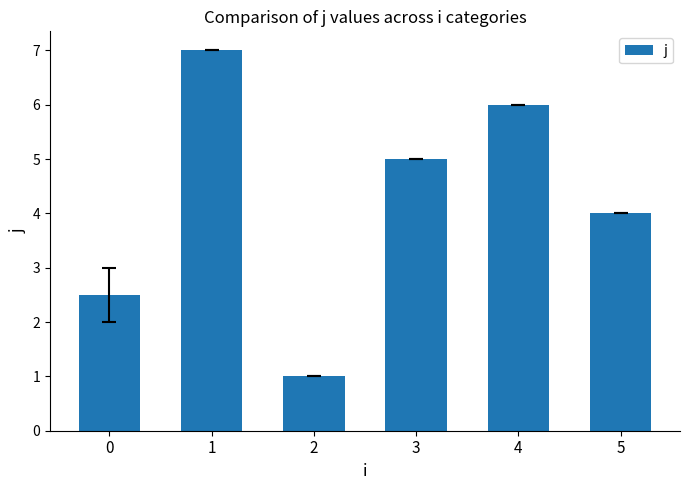

How many bars are there in total?

6